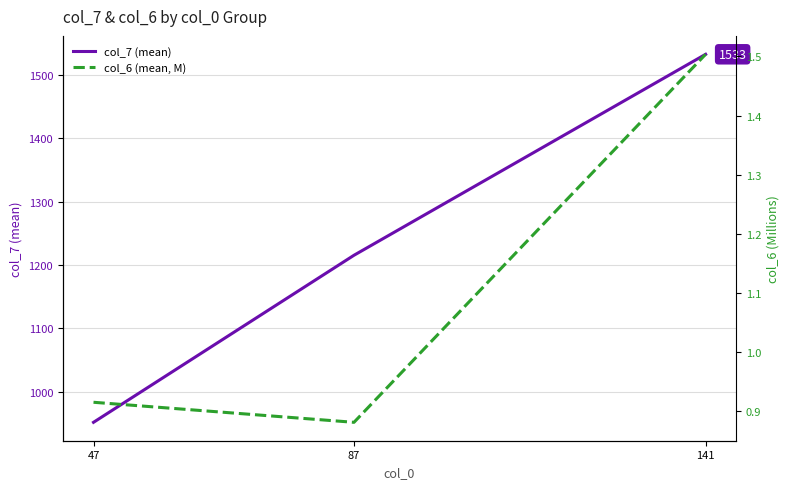

Rank the categories by col_7 (mean) value from lowest to highest.

47, 87, 141